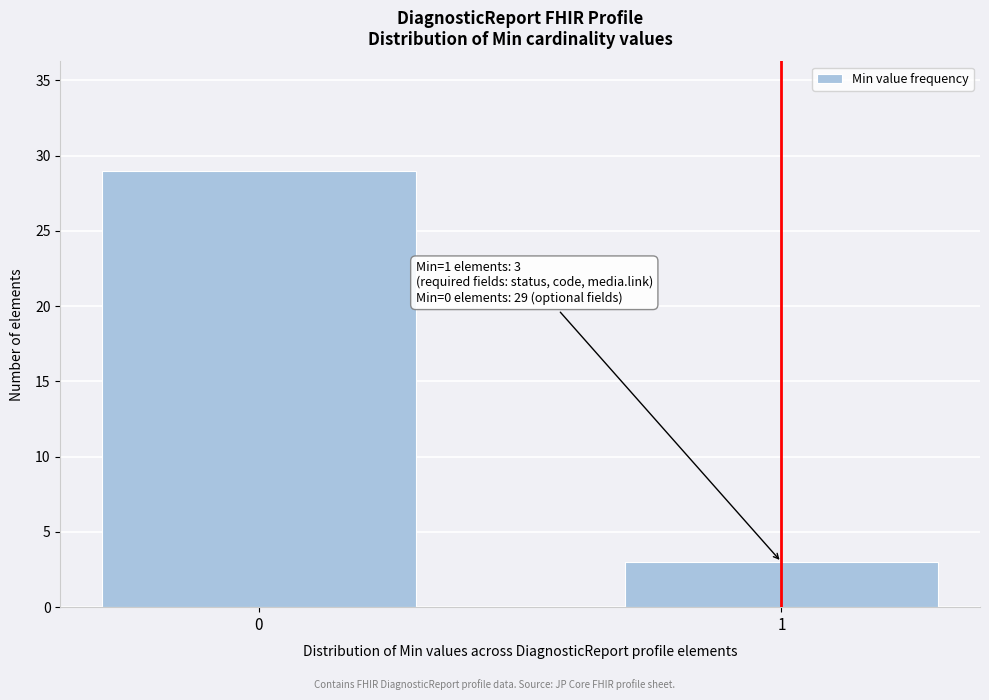

Reading right to left, what are all the values shown in this chart?

3	29